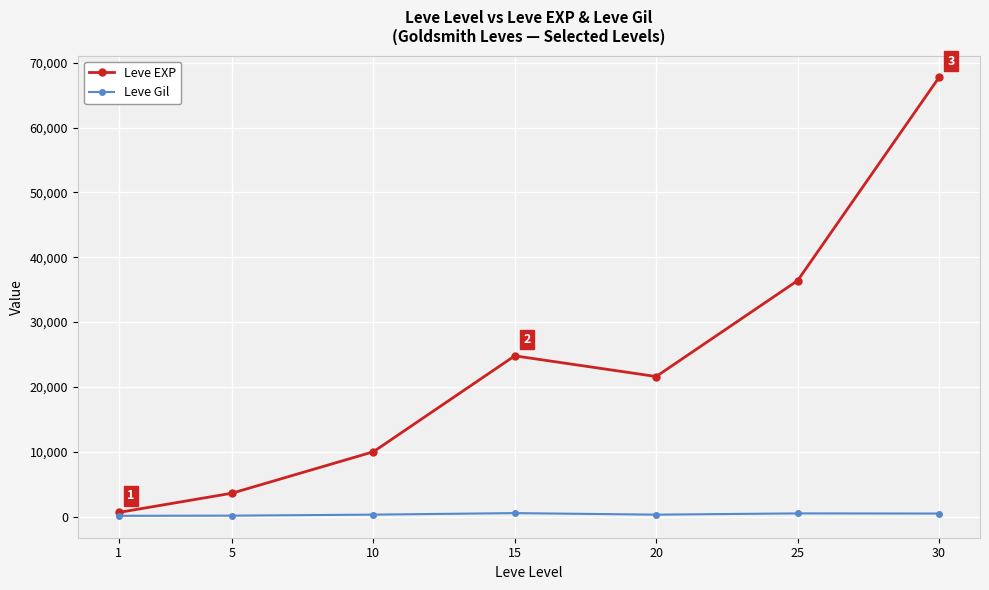

How many data points does each series have?

7